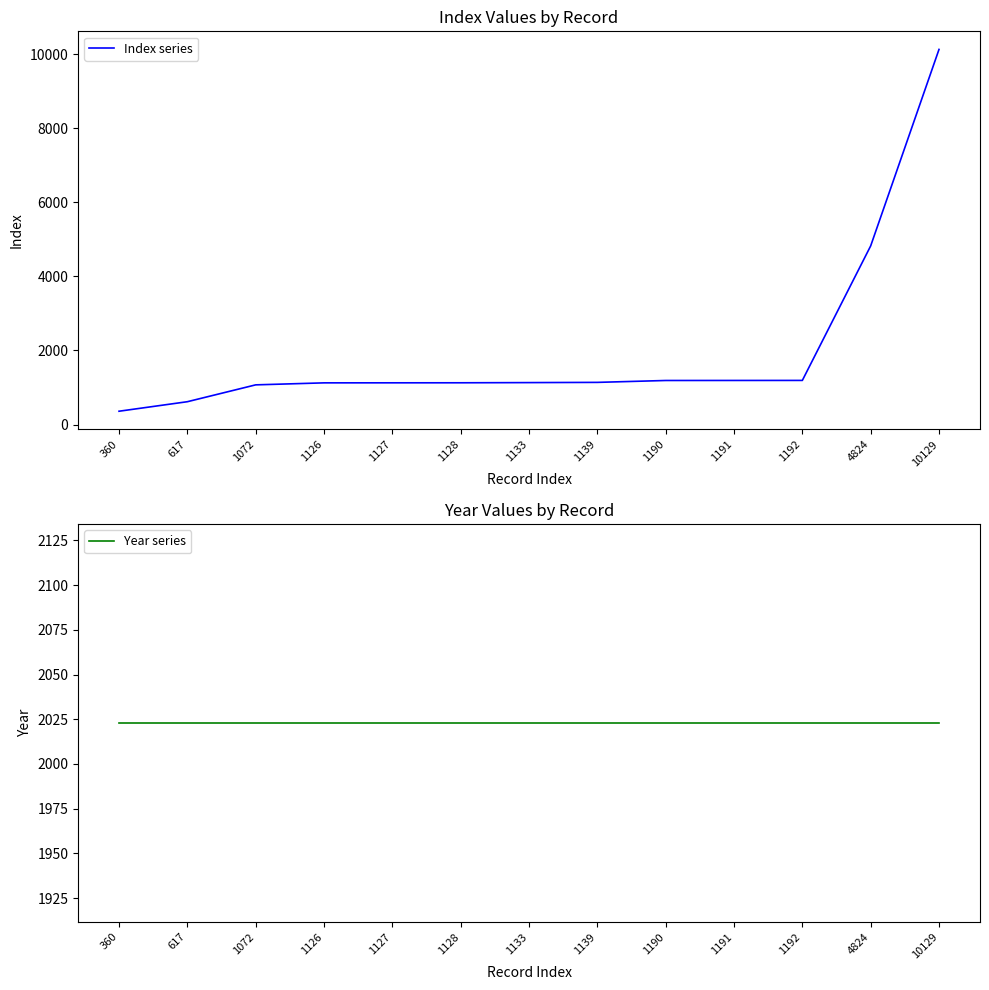

Between 360 and 1191, which series saw the biggest shift?

Index series